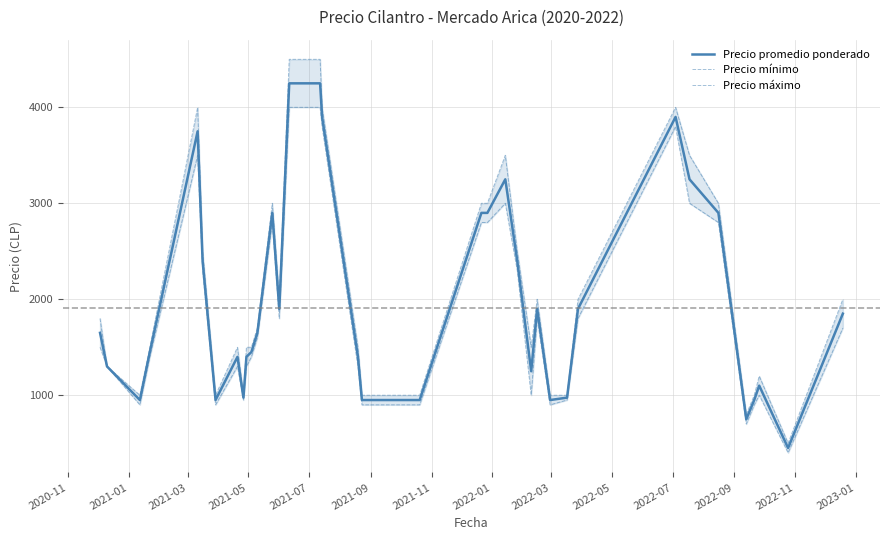

Does the chart have visible grid lines?

Yes